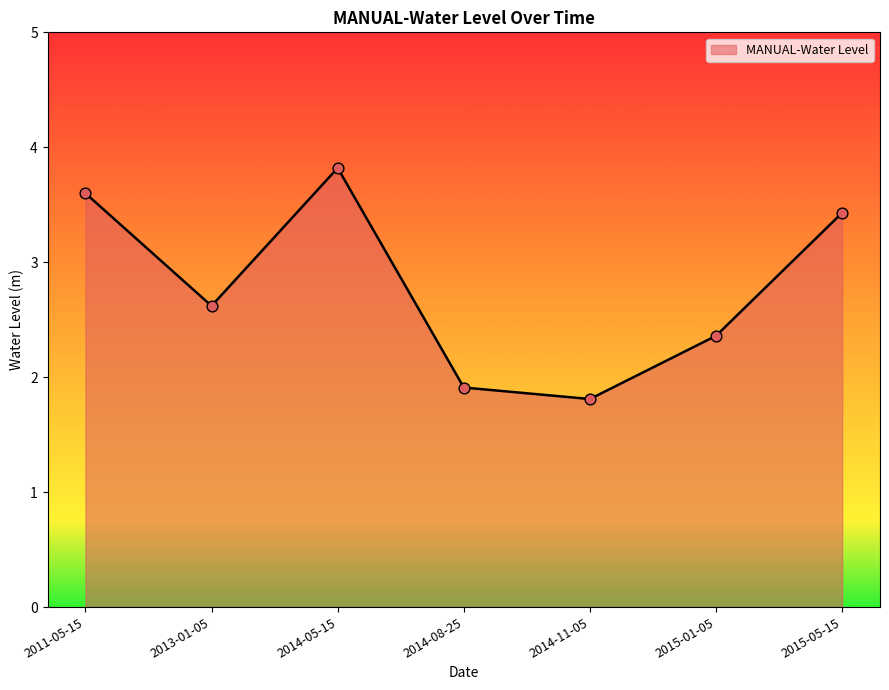

Between 2015-01-05 and 2014-08-25, which is larger?

2015-01-05